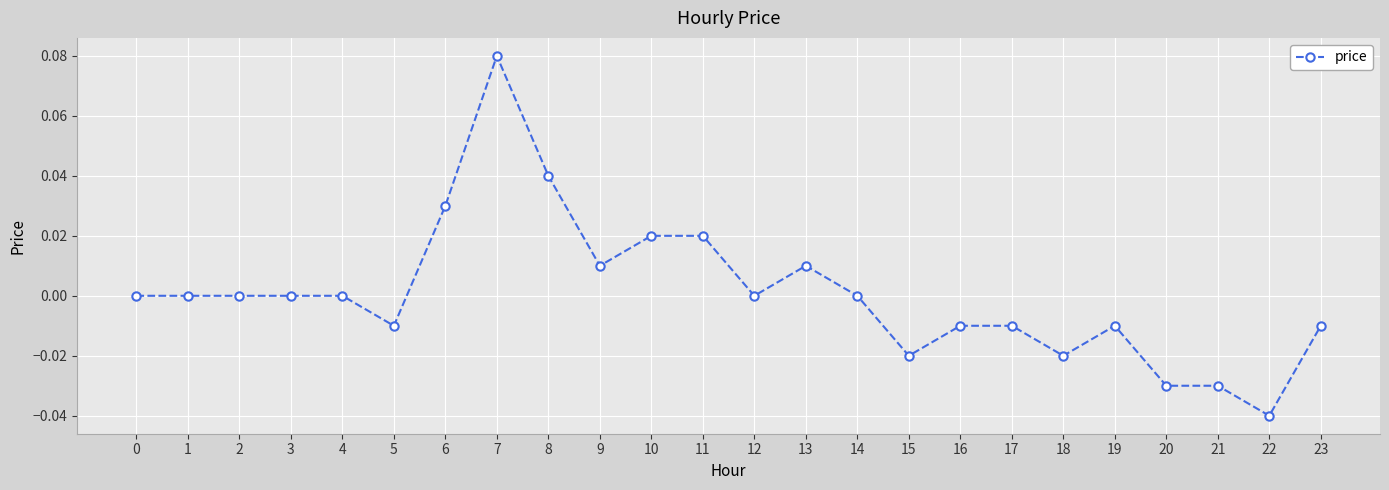

True or false: there are more than 2 points higher than both neighbors.

True